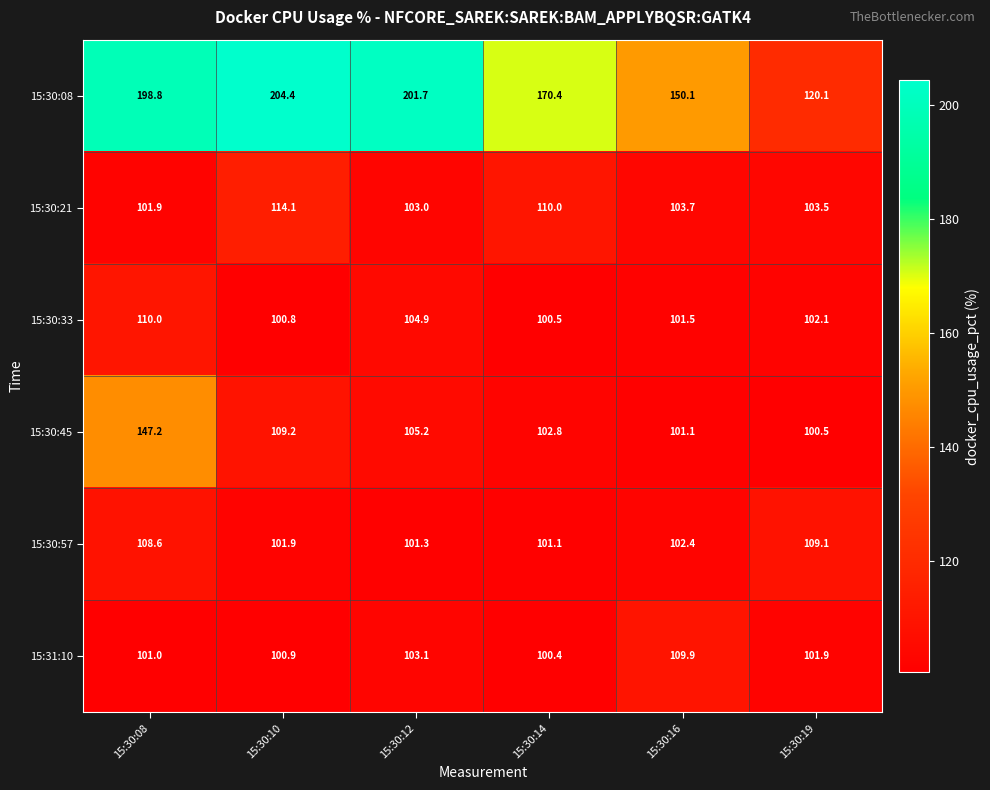

What is the sum of all 15:30:08 values?

1045.5